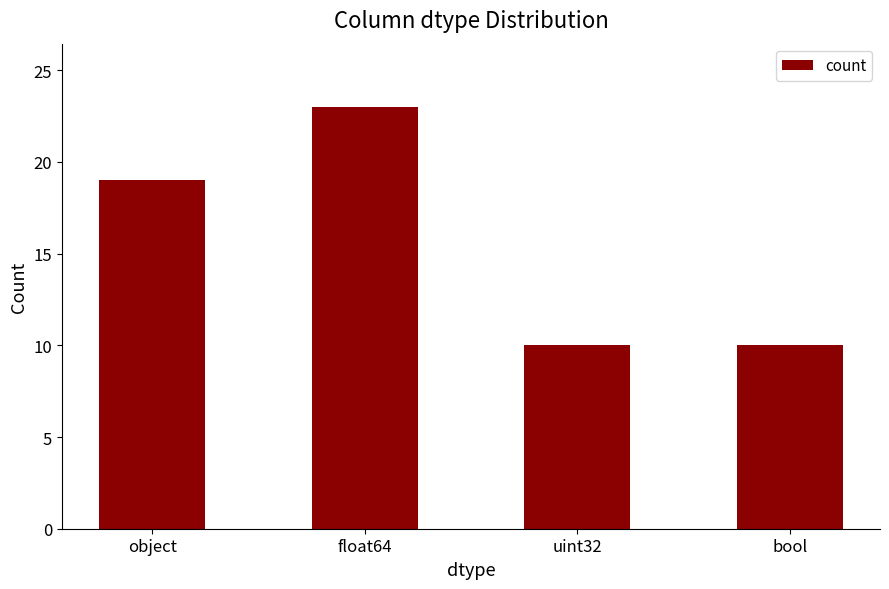

Reading left to right, what are all the values shown in this chart?

object=19	float64=23	uint32=10	bool=10